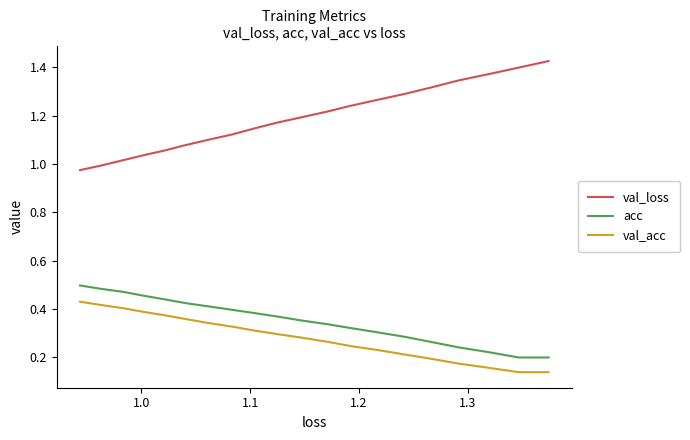

What is the label of the 4th point from the left?

1.2